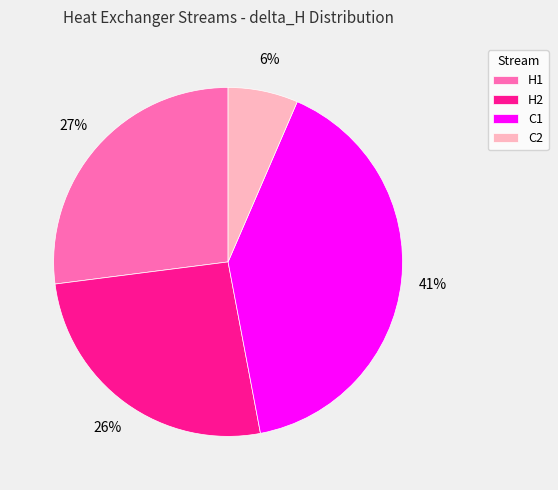

Which slice is the largest?

C1